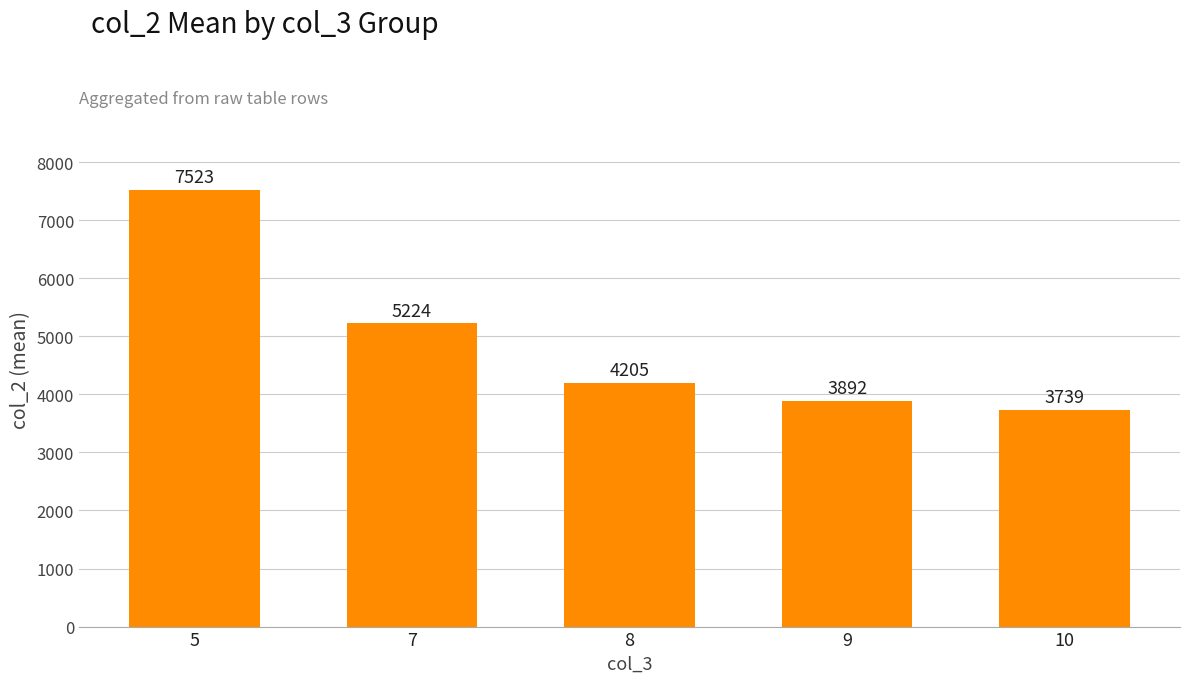

Rank the categories by value from highest to lowest.

5, 7, 8, 9, 10